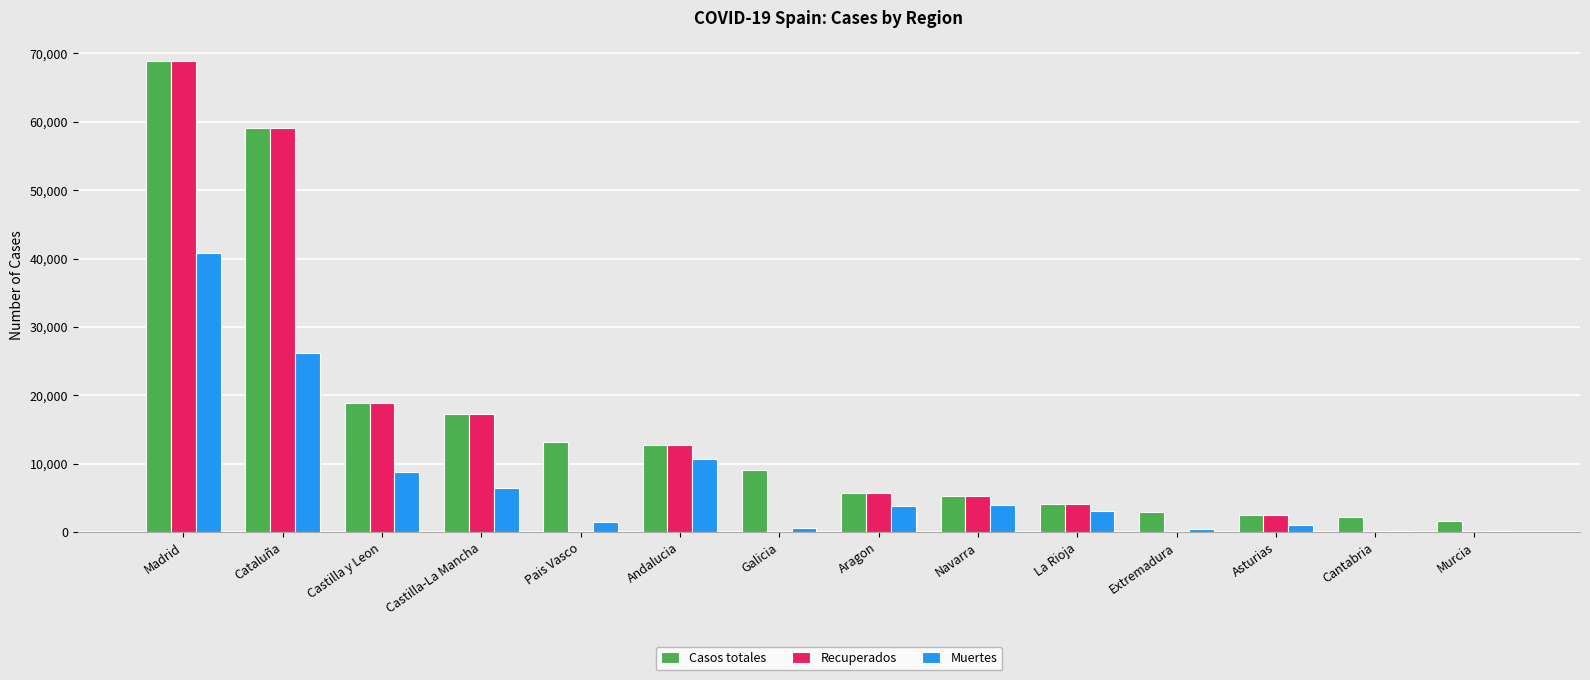

At which category is the sum across all series the highest?

Madrid